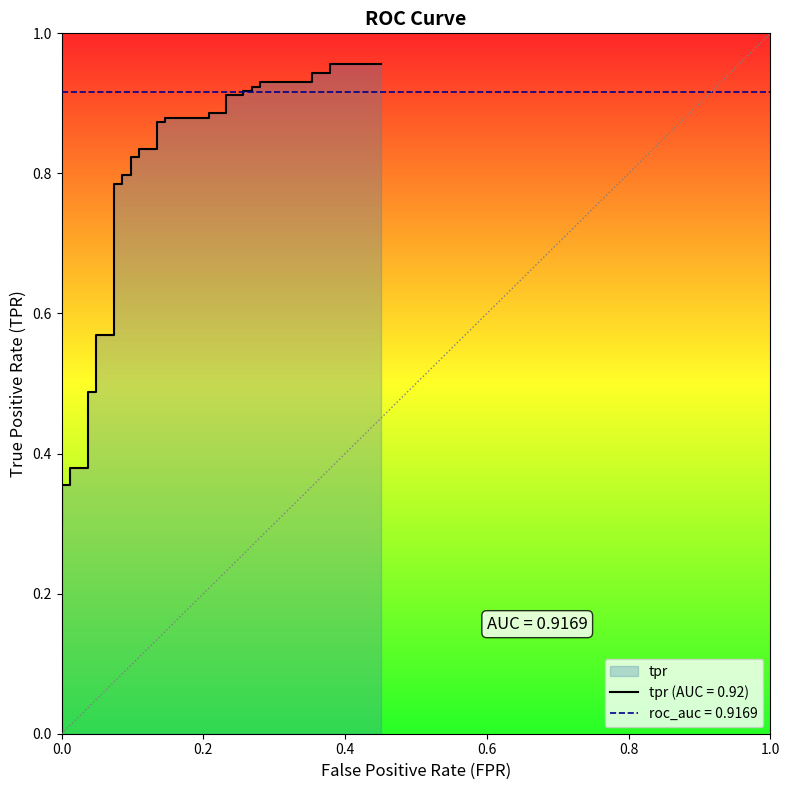

Is it true that the value at 36 is 0.3?

False